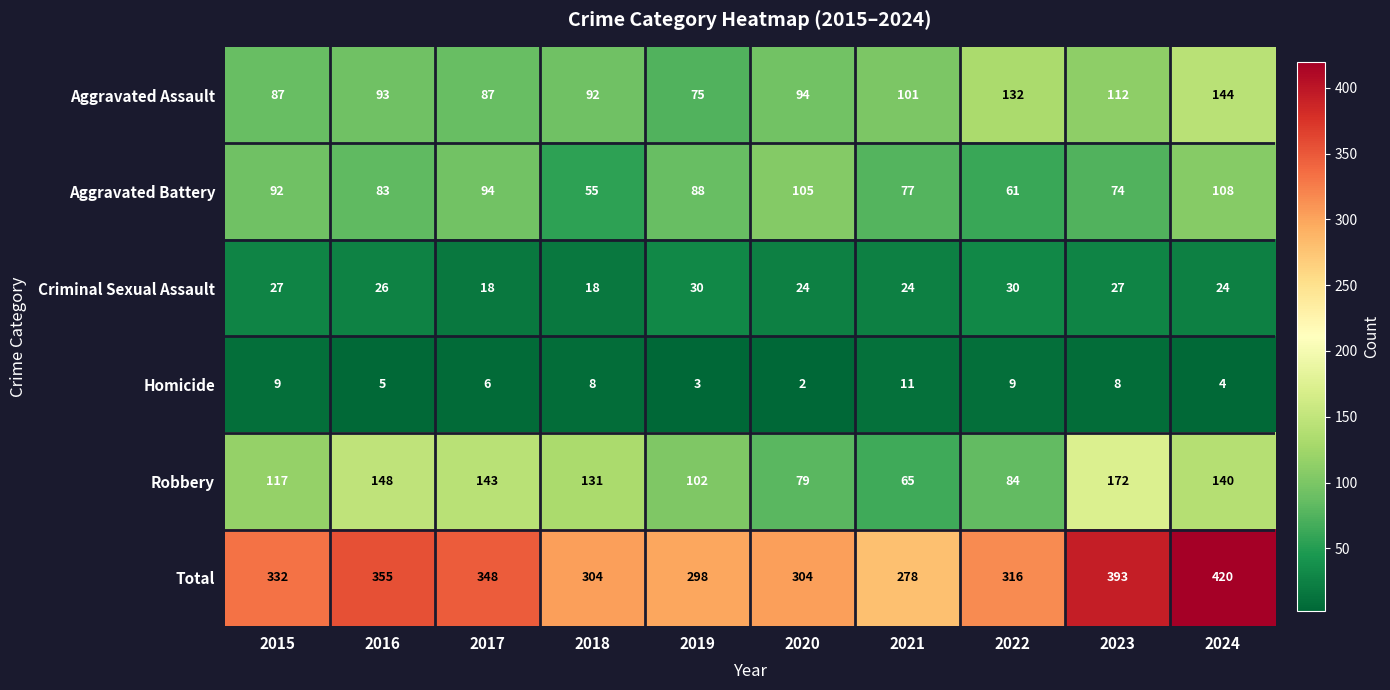

Rank the series at 2018 from highest to lowest value.

Total, Robbery, Aggravated Assault, Aggravated Battery, Criminal Sexual Assault, Homicide